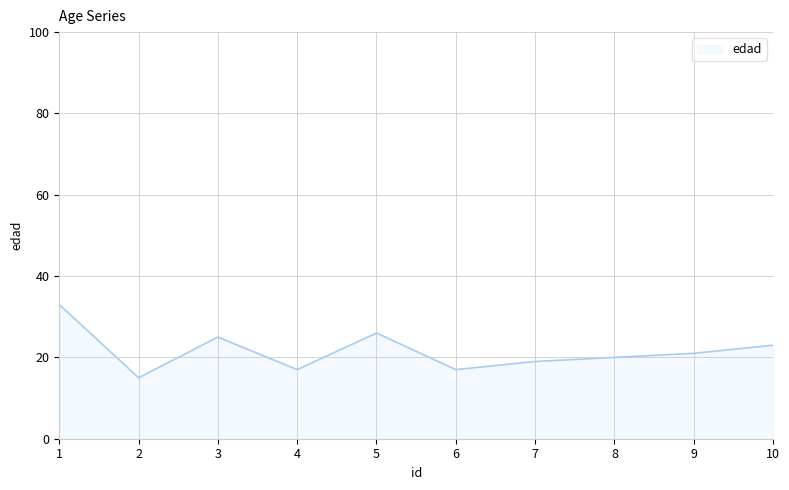

What is the minimum value shown in the chart?

15